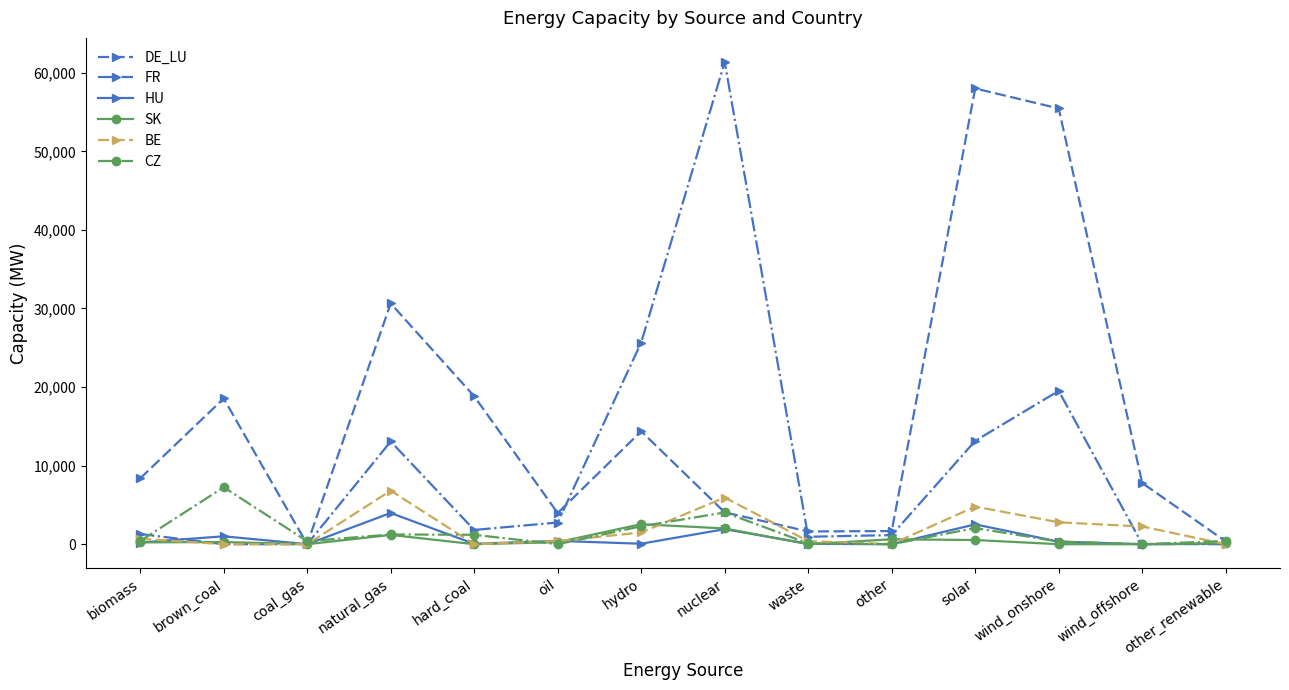

At how many categories does at least one series exceed 43490?

3